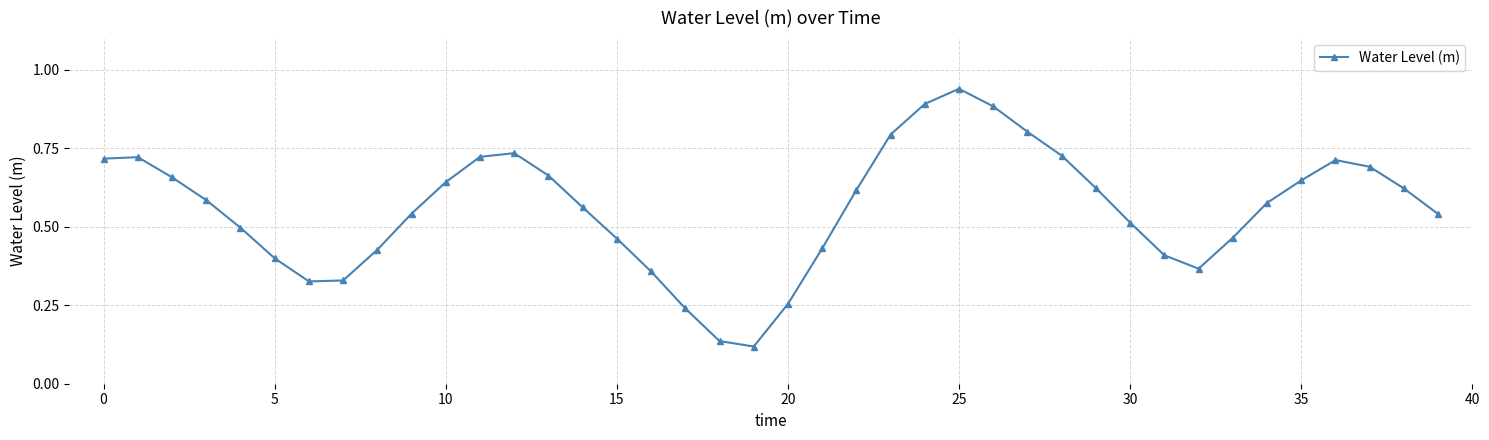

Is this an area chart (filled region under the line)?

No